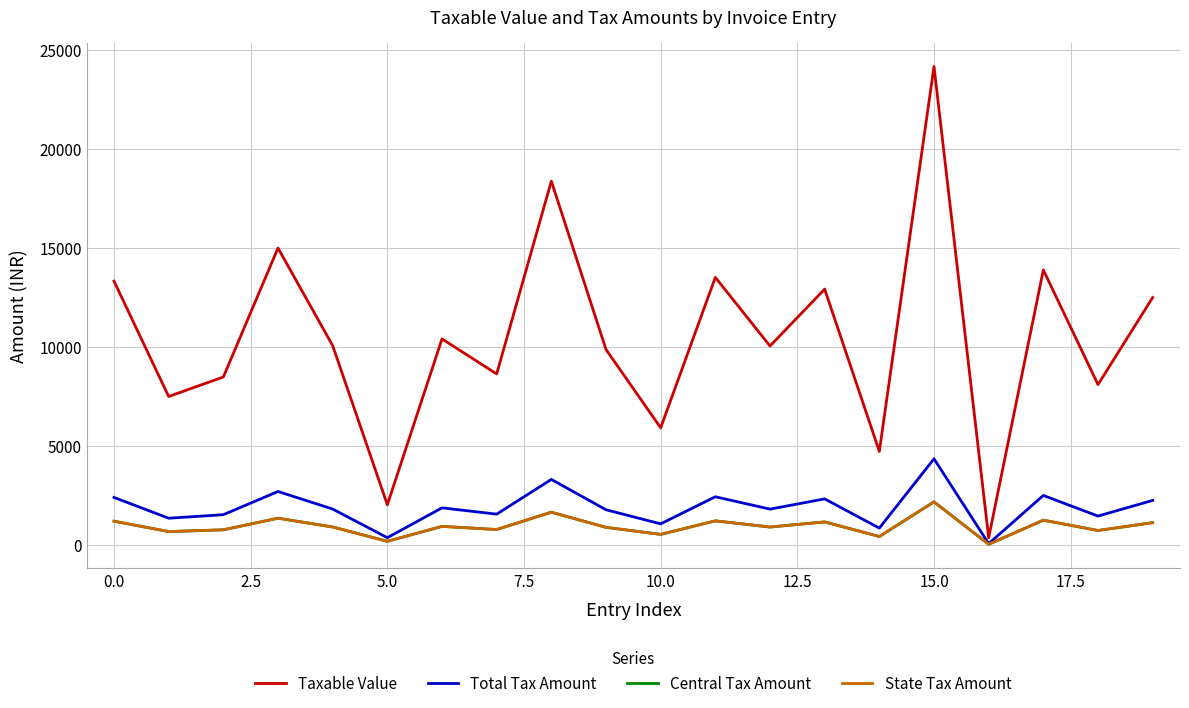

Does the chart display data point markers on the line(s)?

No